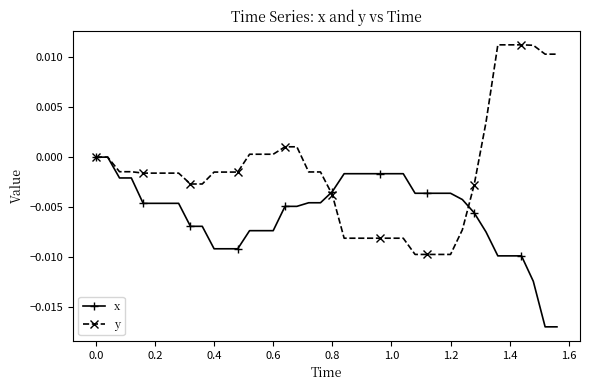

Which series has the largest total across all categories?

y